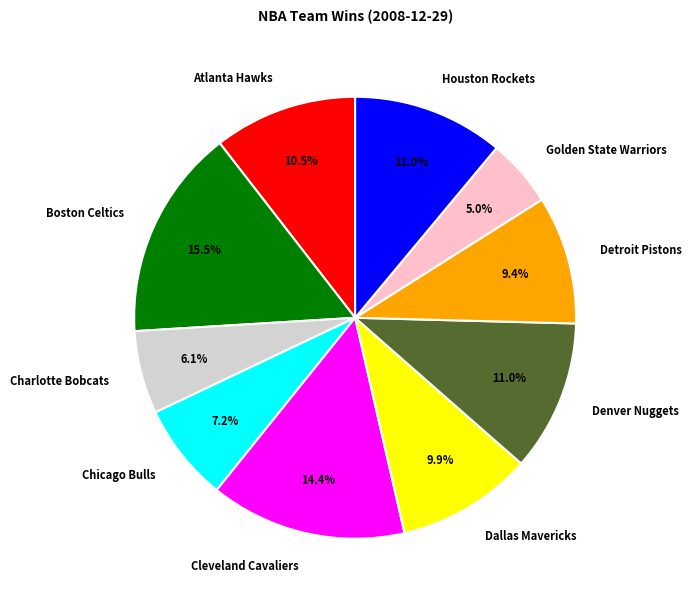

To the nearest percent, what is the difference between the largest and smallest slice percentages?

10%